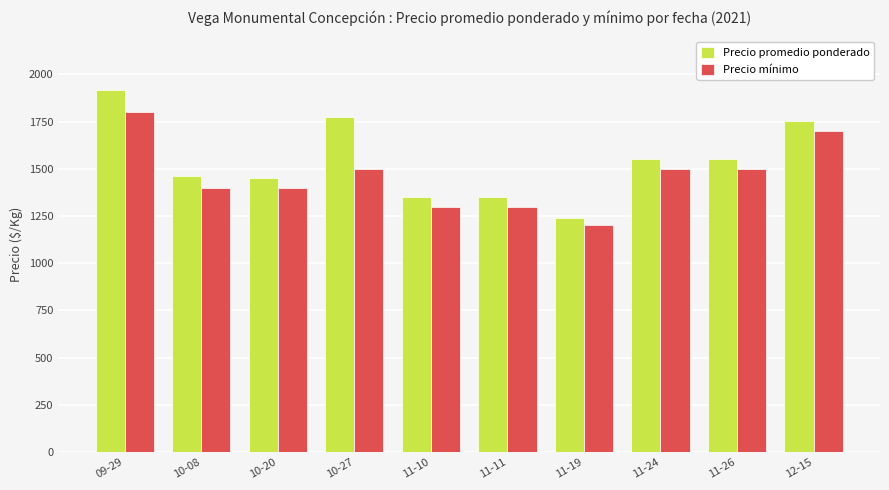

Reading left to right, extract all data points from this chart.

Precio promedio ponderado: 09-29=1920	10-08=1460	10-20=1450	10-27=1773	11-10=1350	11-11=1350	11-19=1240	11-24=1550	11-26=1550	12-15=1755
Precio mínimo: 09-29=1800	10-08=1400	10-20=1400	10-27=1500	11-10=1300	11-11=1300	11-19=1200	11-24=1500	11-26=1500	12-15=1700